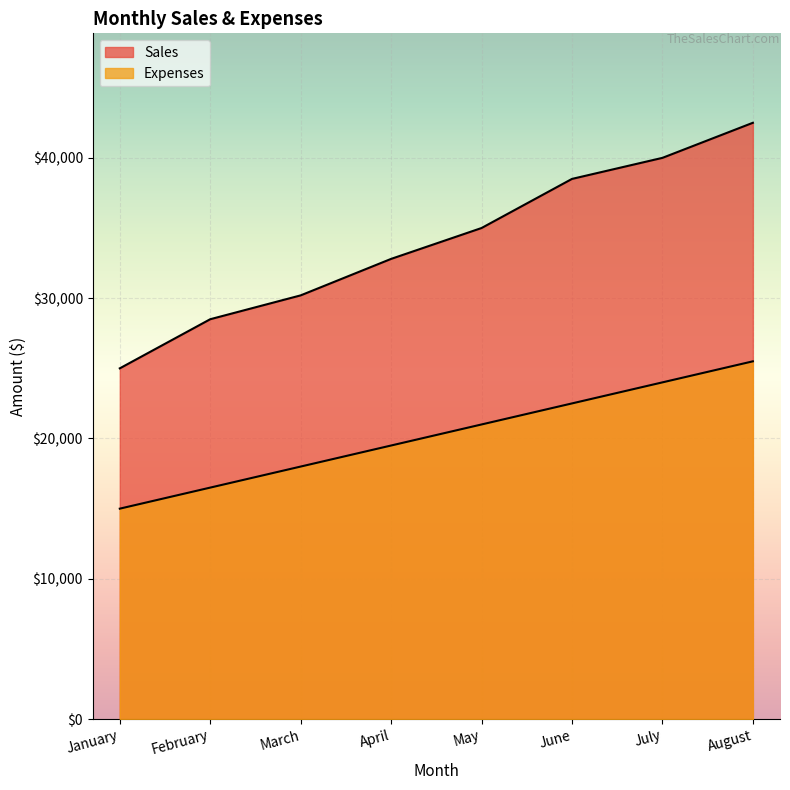

What are all the series names shown in the legend?

Sales, Expenses